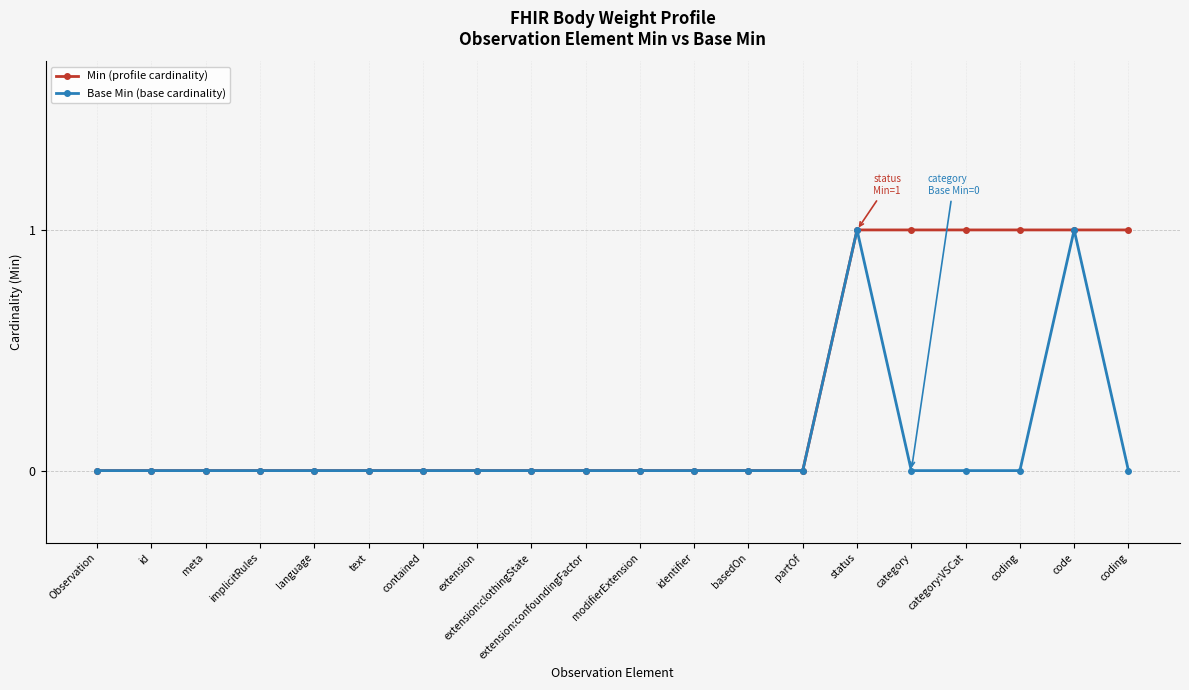

How many series are shown in this chart?

2